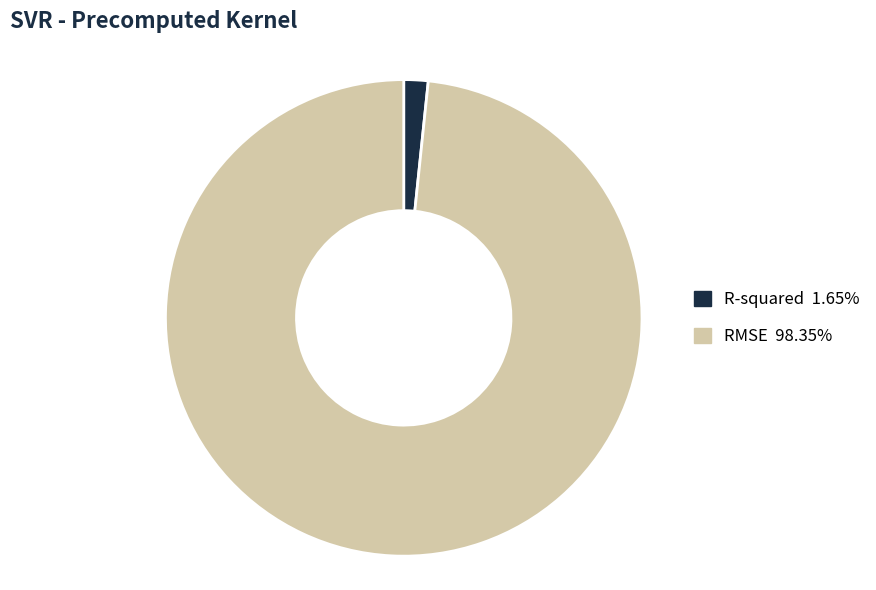

Combined, do RMSE and R-squared account for over 50%?

Yes